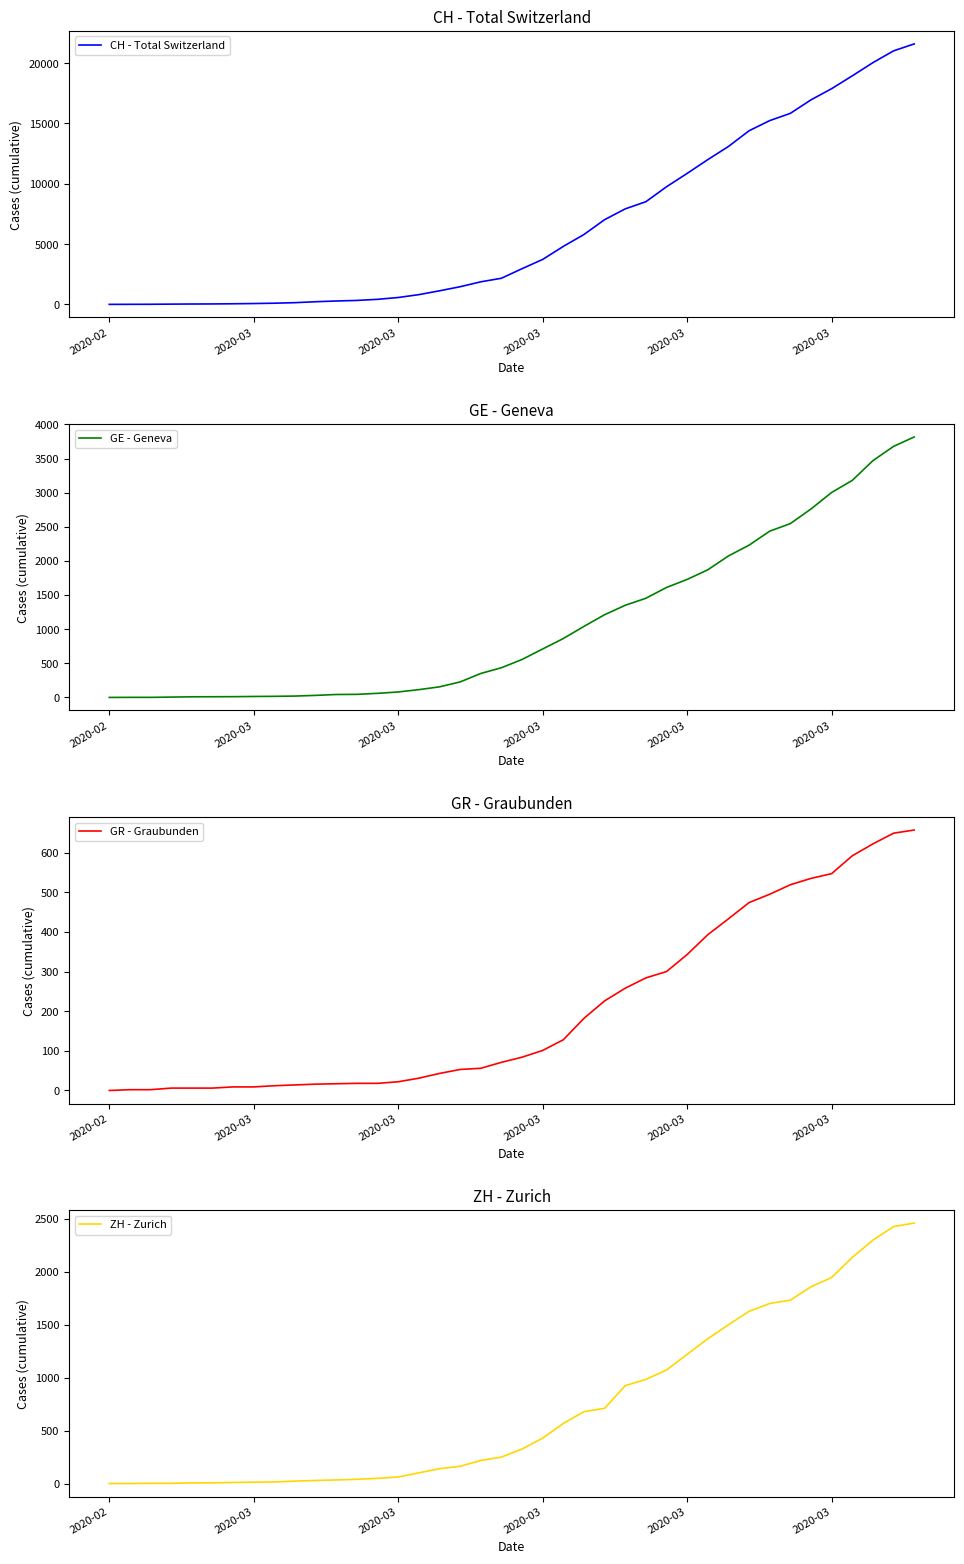

What is the difference between the second highest and minimum values in the CH - Total Switzerland series?

21017